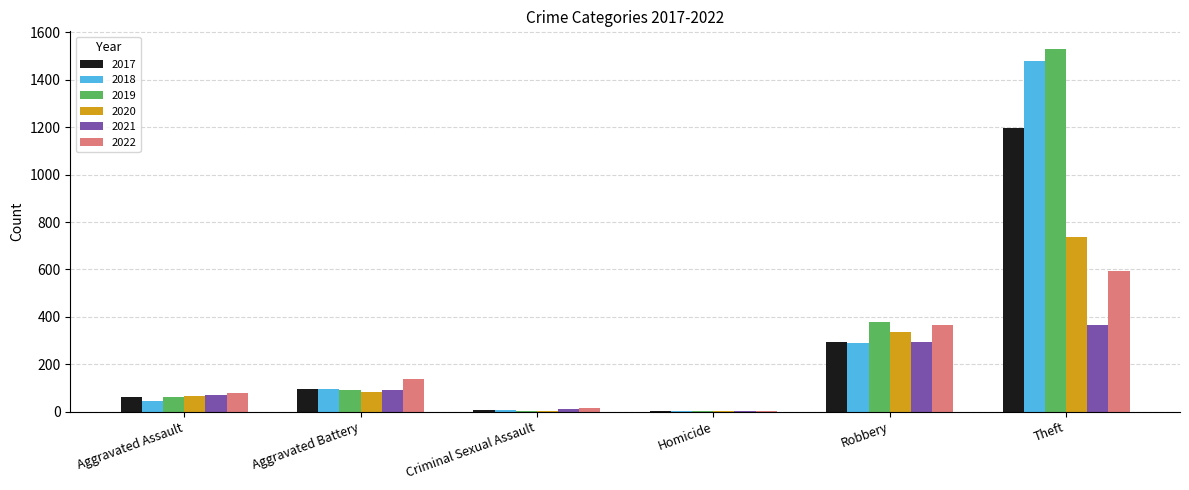

The 2021 series shows 22 at Aggravated Battery. True or false?

False